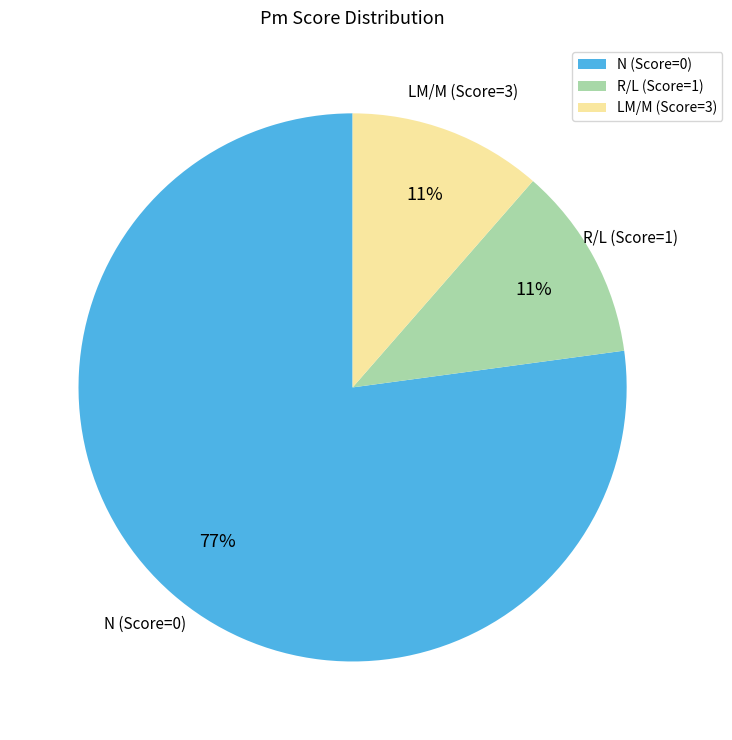

Which slice is the largest?

N (Score=0)